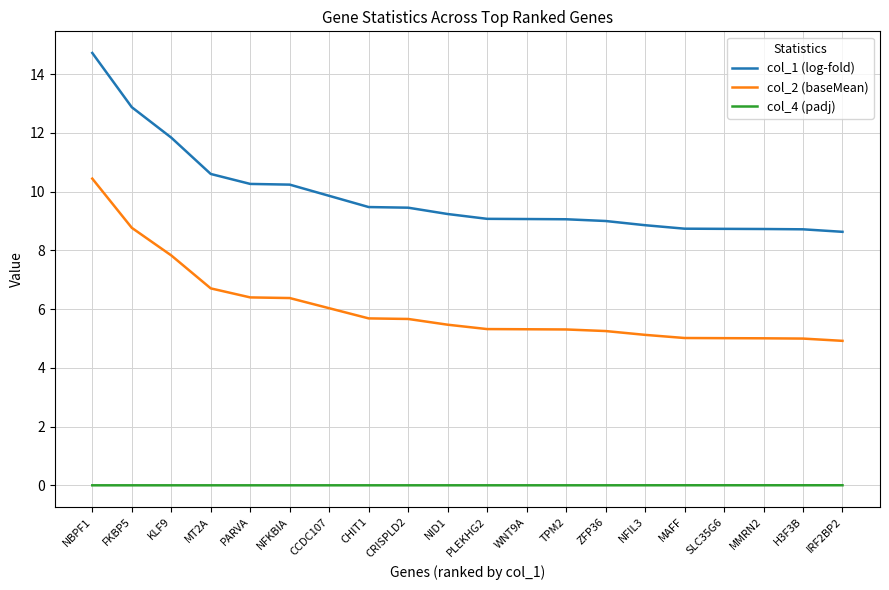

Does the chart have visible grid lines?

Yes